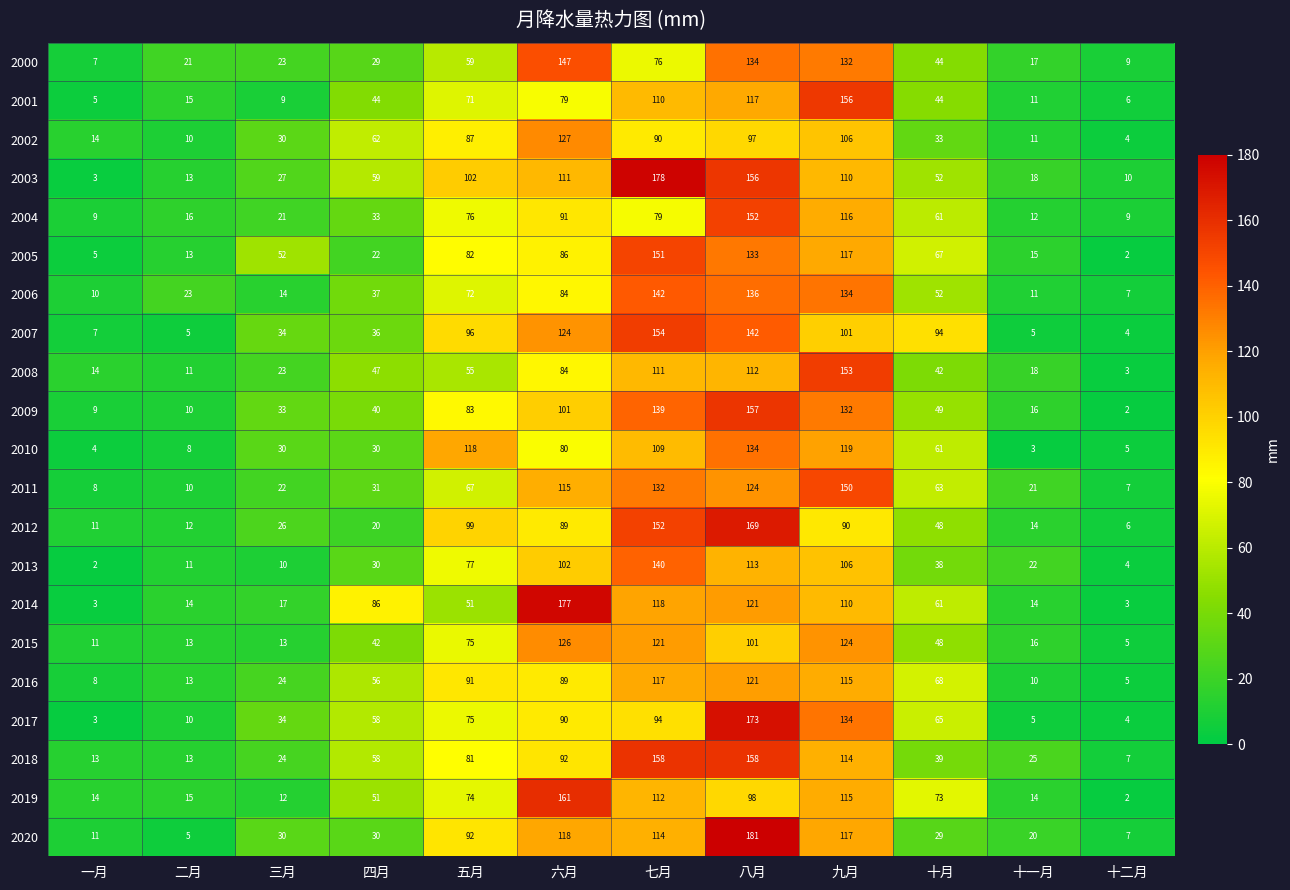

List the series in order of their peak value, highest first.

2020, 2003, 2014, 2017, 2012, 2019, 2018, 2009, 2001, 2007, 2008, 2004, 2005, 2011, 2000, 2006, 2013, 2010, 2002, 2015, 2016